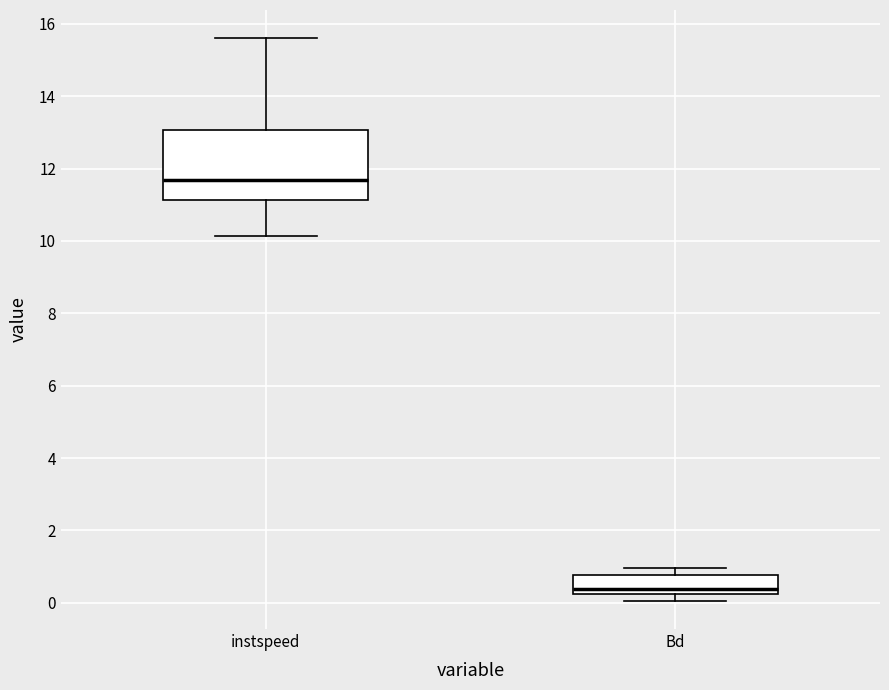

Which box has the lowest median line?

Bd